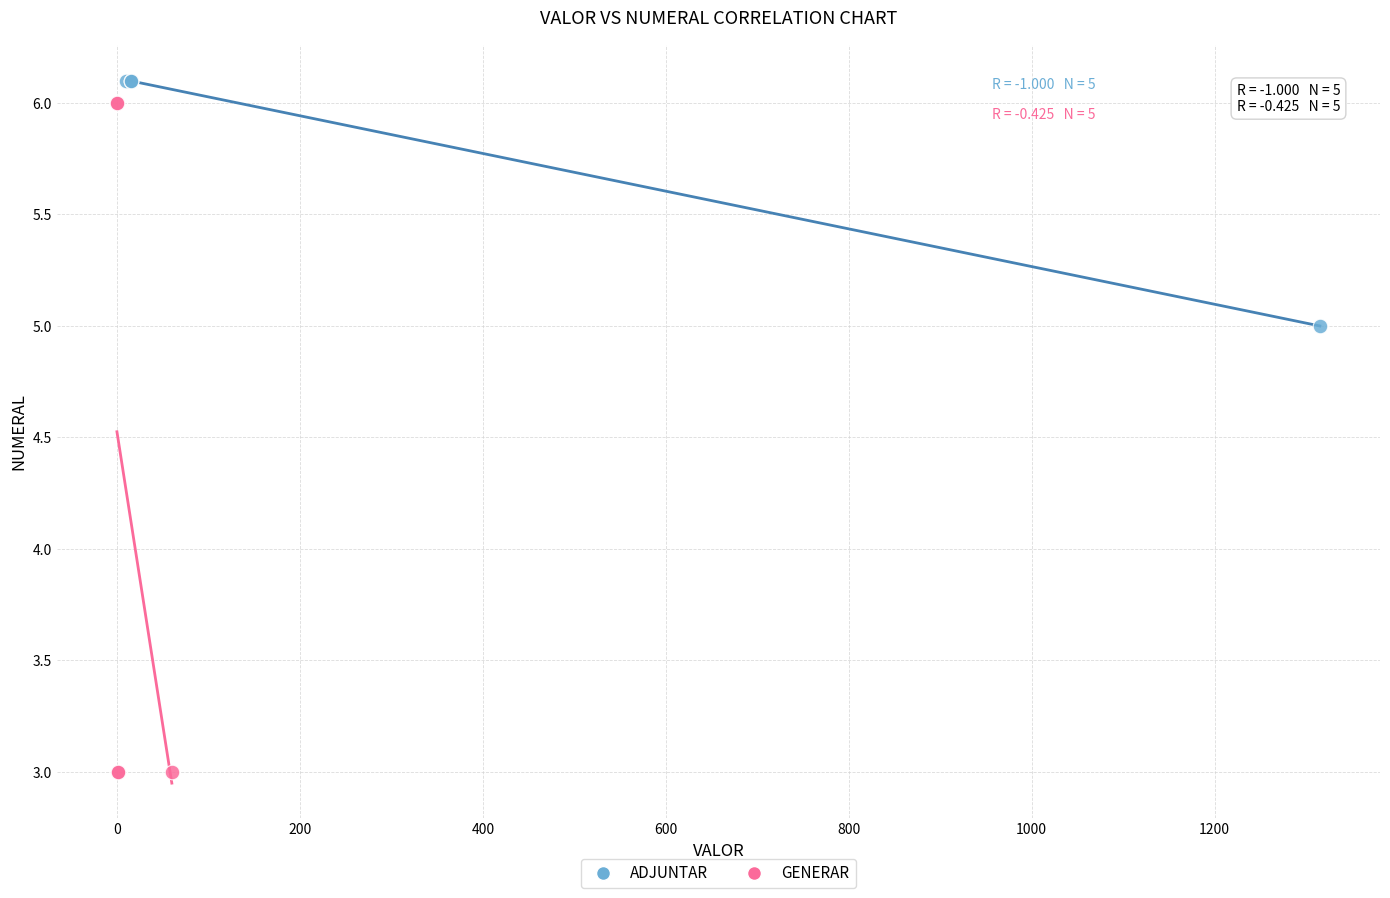

Which series has the widest spread of Y values?

GENERAR